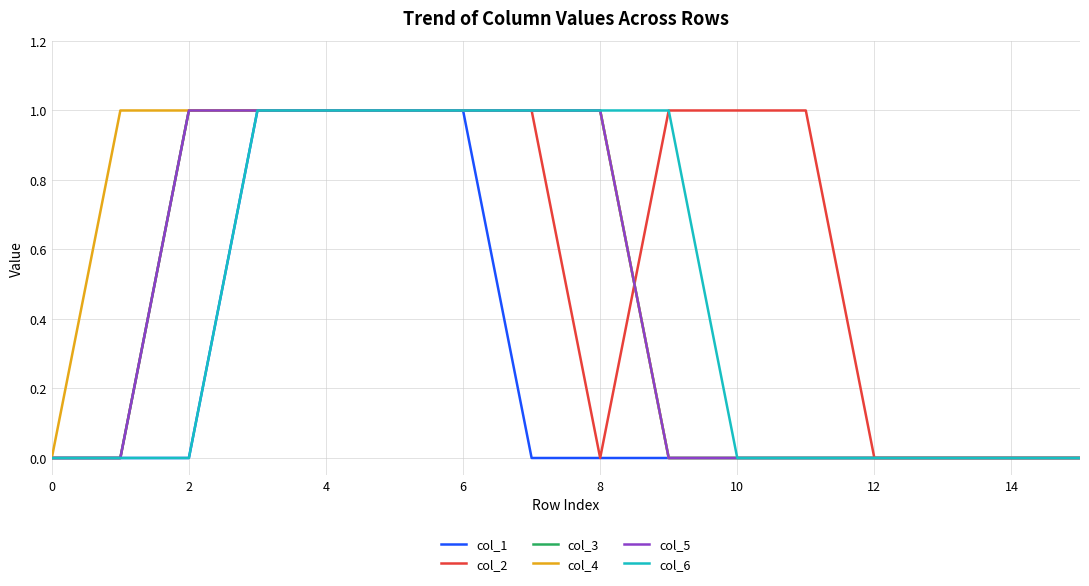

Does the chart have visible grid lines?

Yes